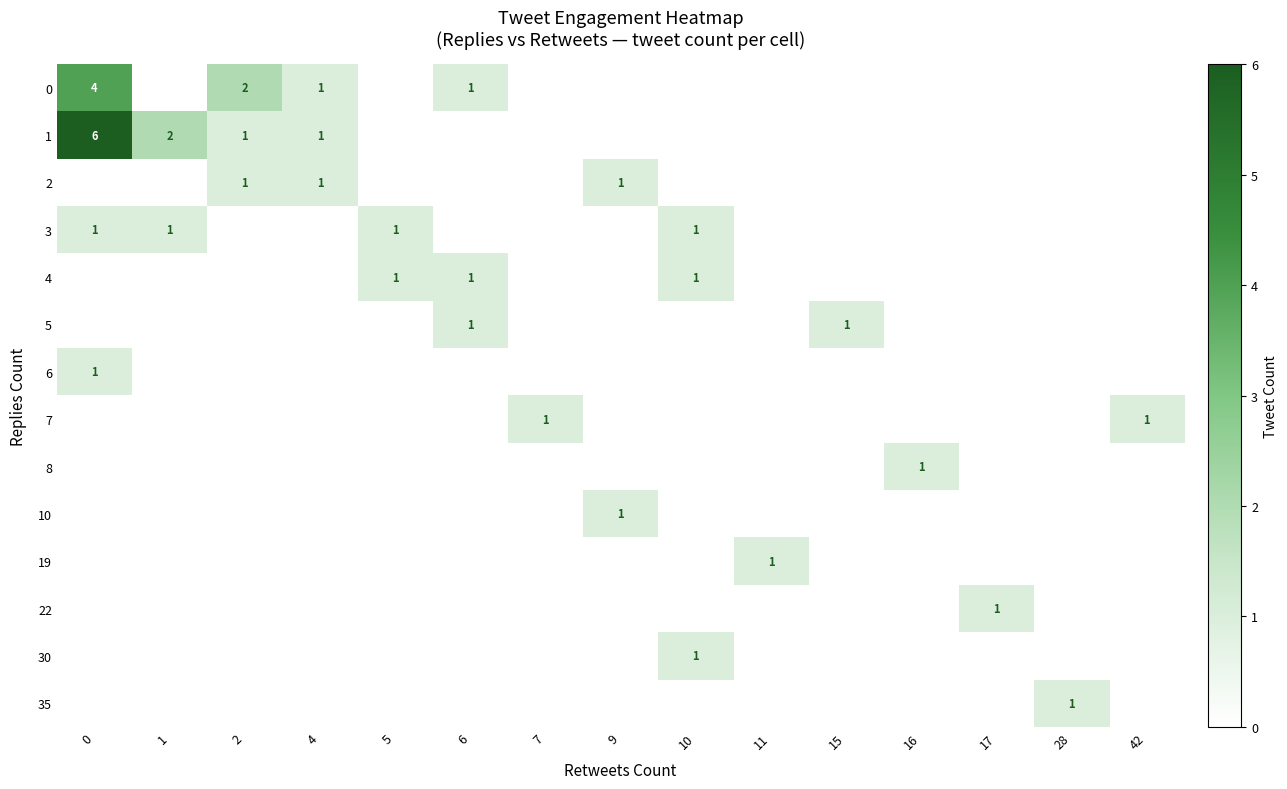

What is the maximum value shown in the chart?

6